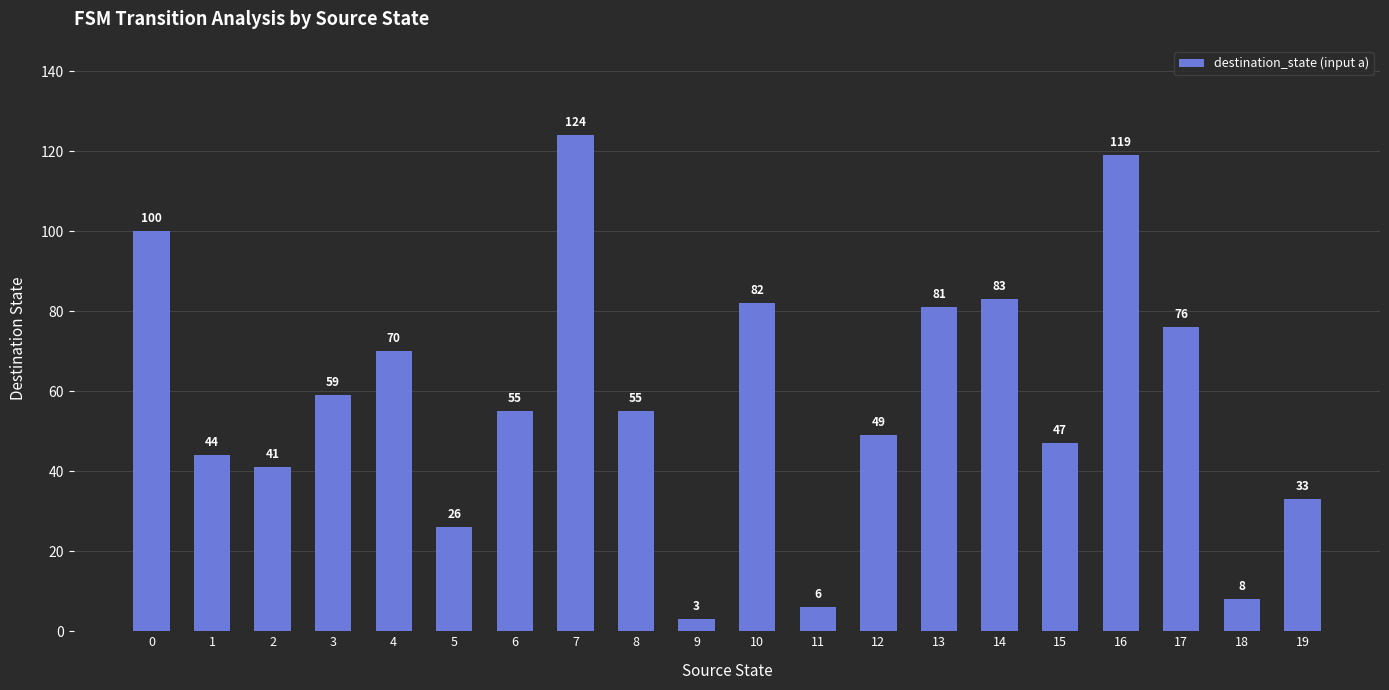

Approximately how many times larger is the value at 13 compared to 2?

2.0